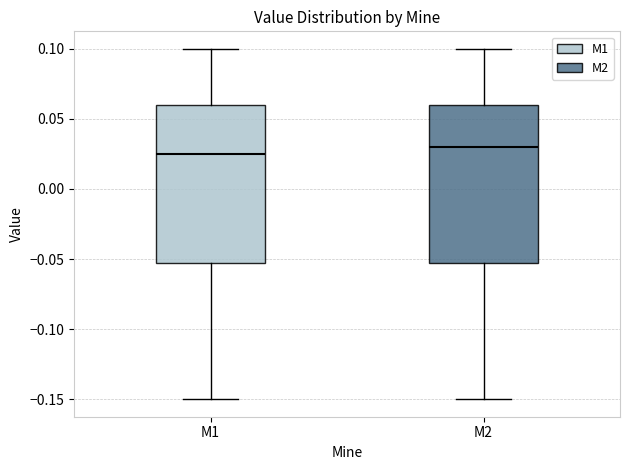

Where is the upper edge of the box for M1 on the y-axis? The values are not printed on the chart, so give them approximately, as read against the axis.

0.060